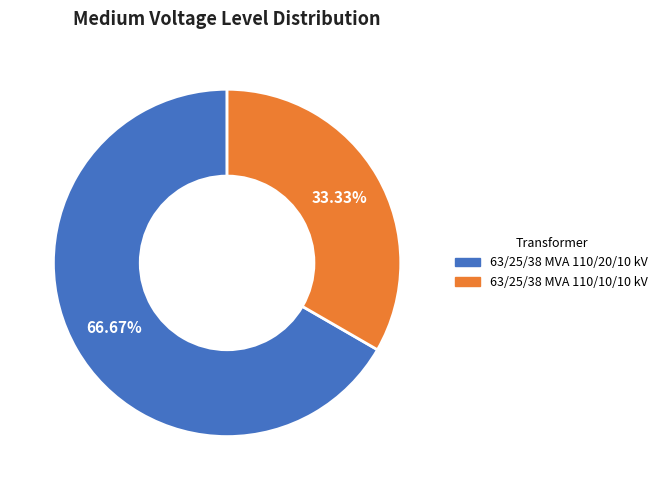

How many slices are in this pie chart?

2